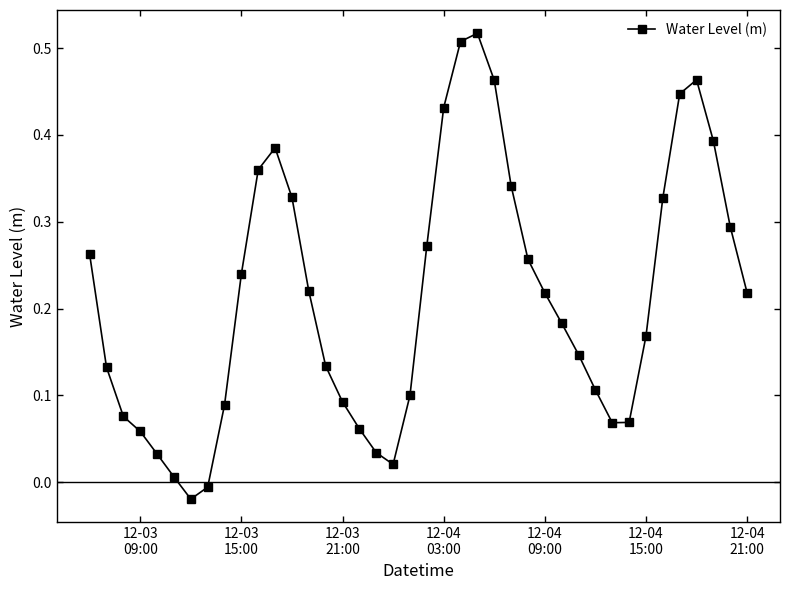

True or false: there are more than 0 points higher than both neighbors.

True